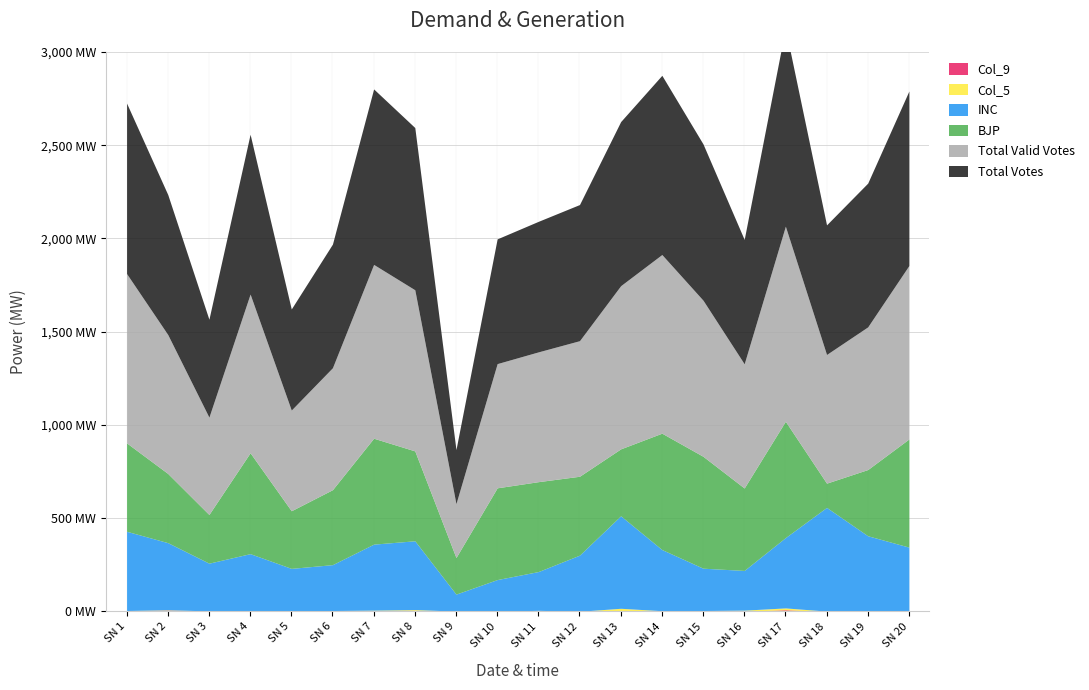

In col_9, how many points are lower than both neighbors (excluding endpoints)?

5